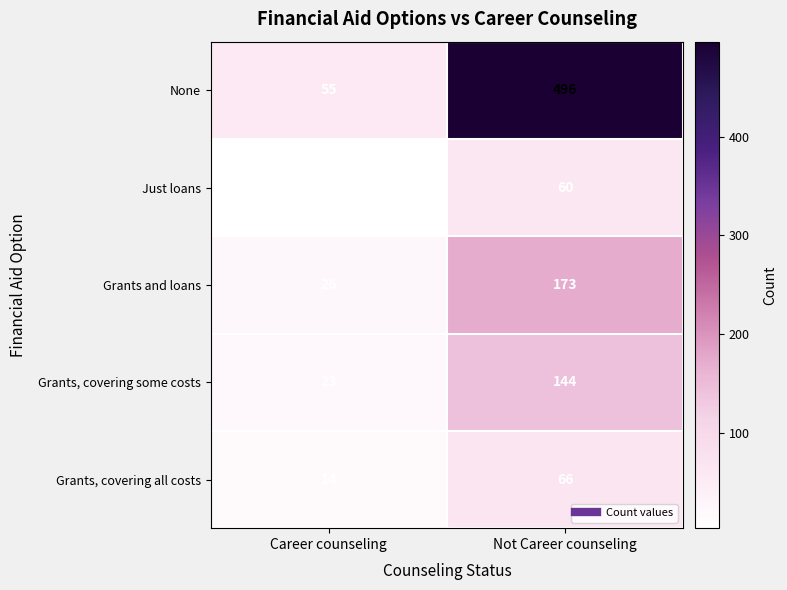

Which series changed the most between Career counseling and Not Career counseling?

None